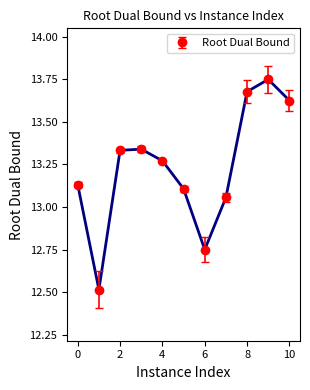

What is the smallest value displayed?

12.5